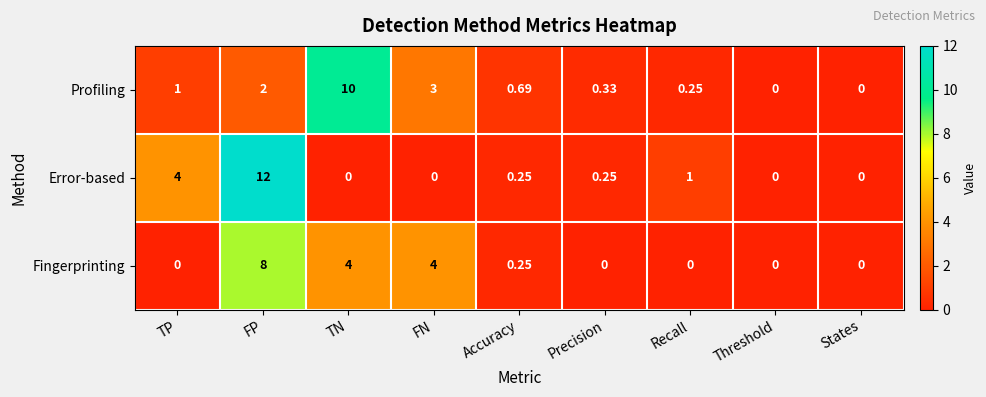

List the series in order of their peak value, lowest first.

Fingerprinting, Profiling, Error-based